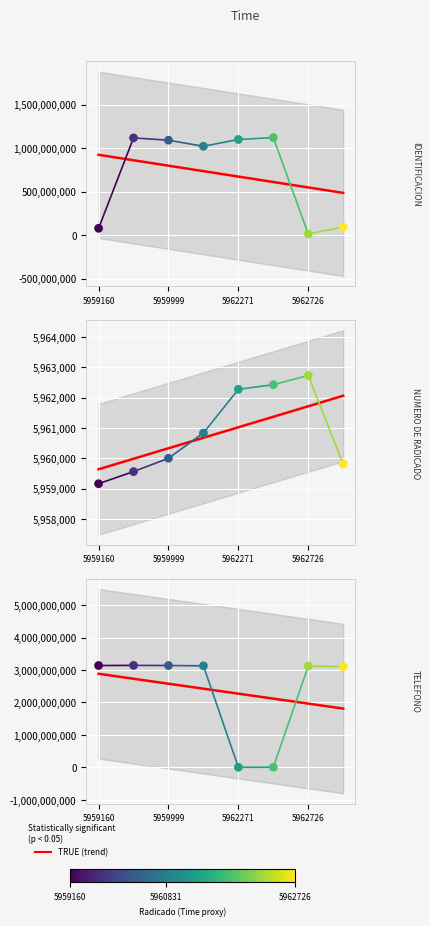

Is the value of NUMERO DE RADICADO at 5959999 greater than the value of IDENTIFICACION at 4?

No